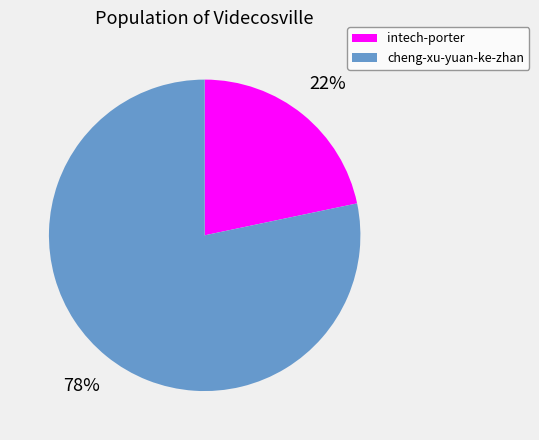

Which category accounts for the majority?

cheng-xu-yuan-ke-zhan